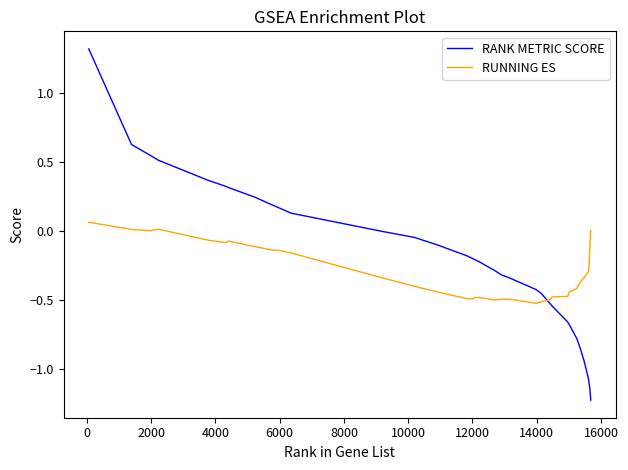

Which series has the largest range (max minus min)?

RANK METRIC SCORE